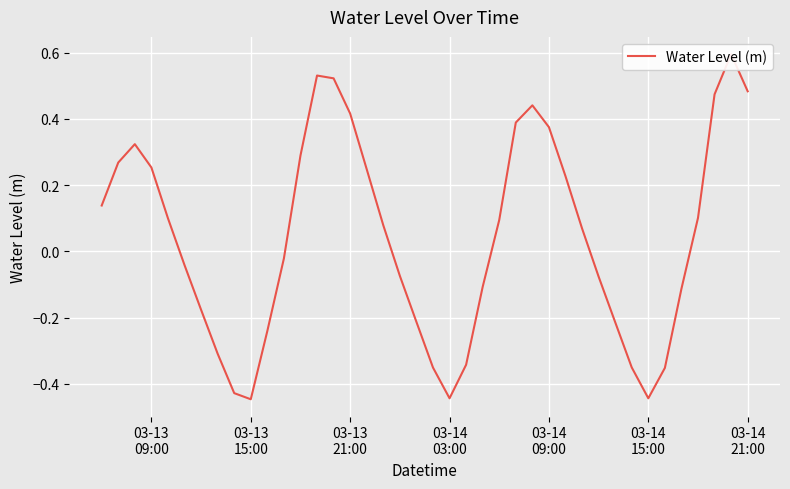

What is the sum of all values?

1.7